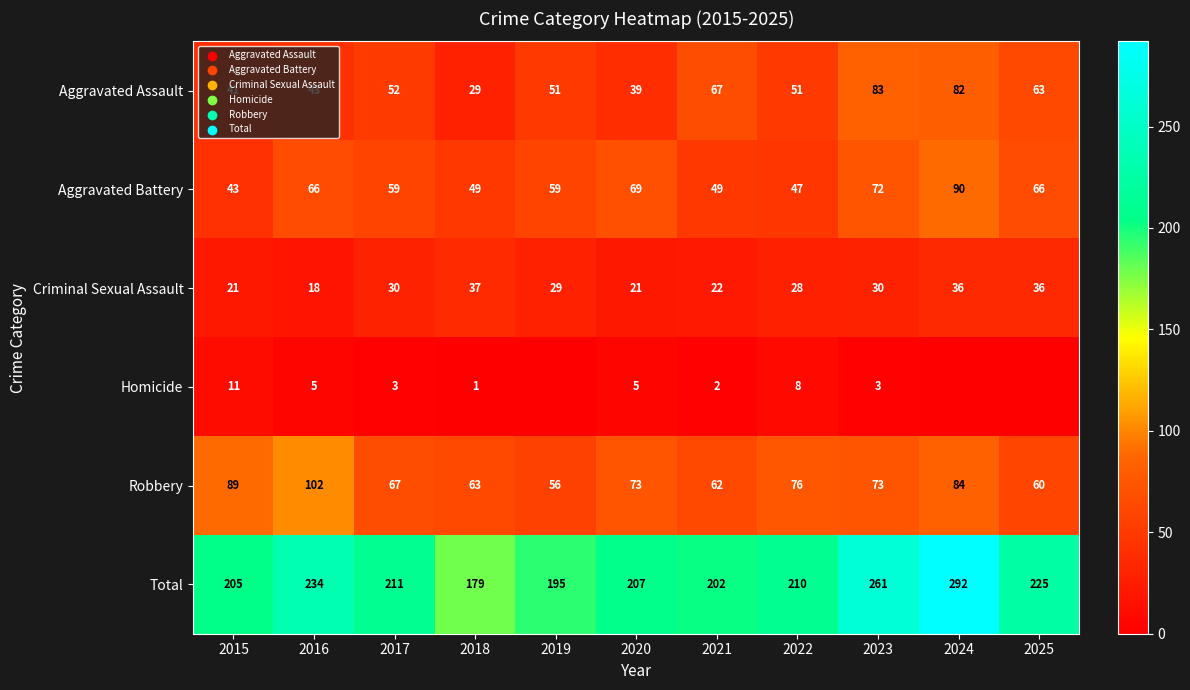

At which category is the sum across all series the highest?

2024